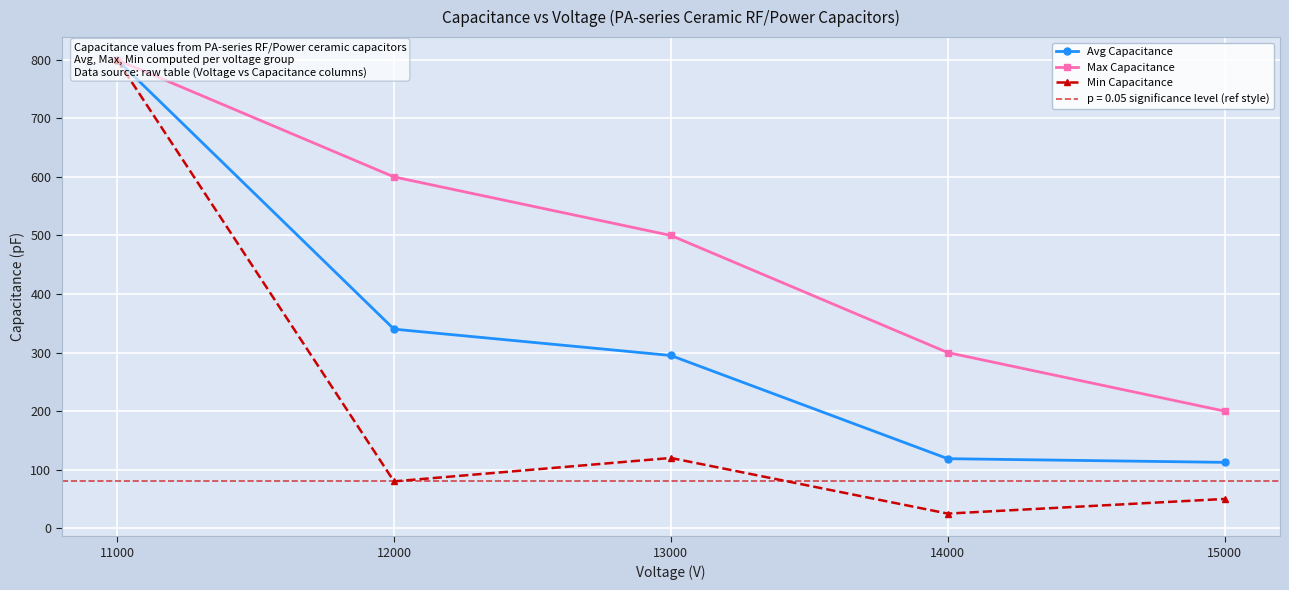

What is the approximate value of Min Capacitance at 11000?

800.0